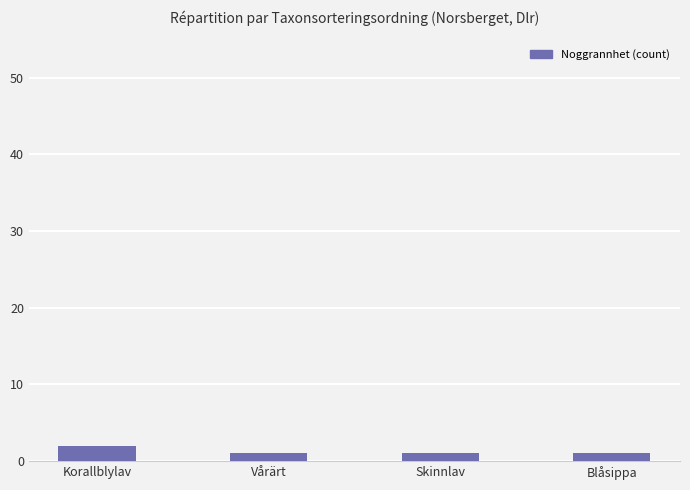

What is the sum of all values?

5